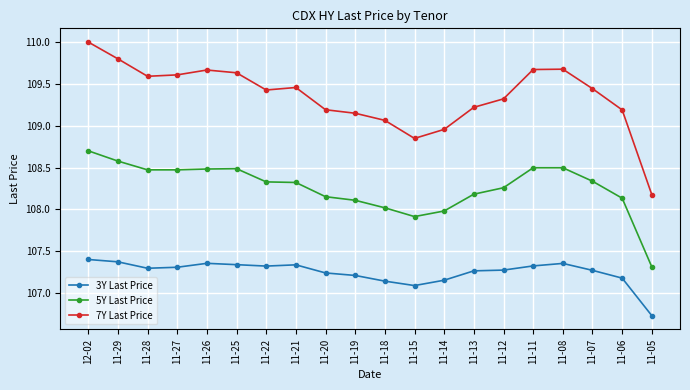

Which category has the lowest value across all series?

11-05